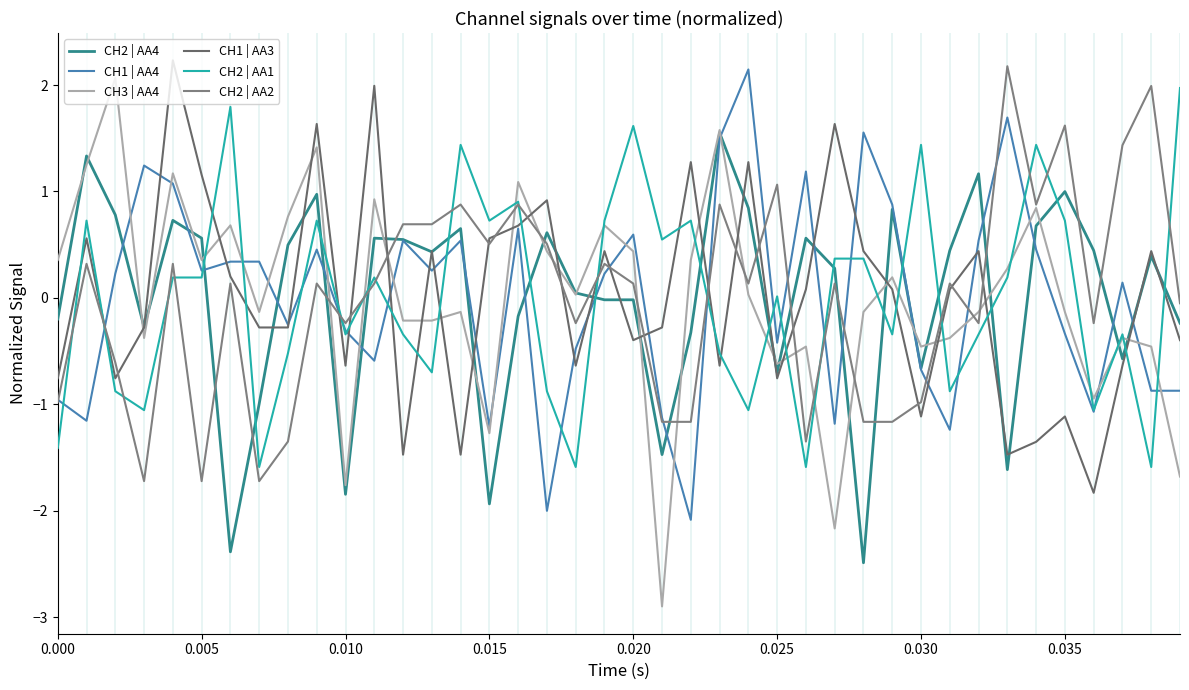

True or false: CH2 | AA4 and CH3 | AA4 intersect in this chart.

True